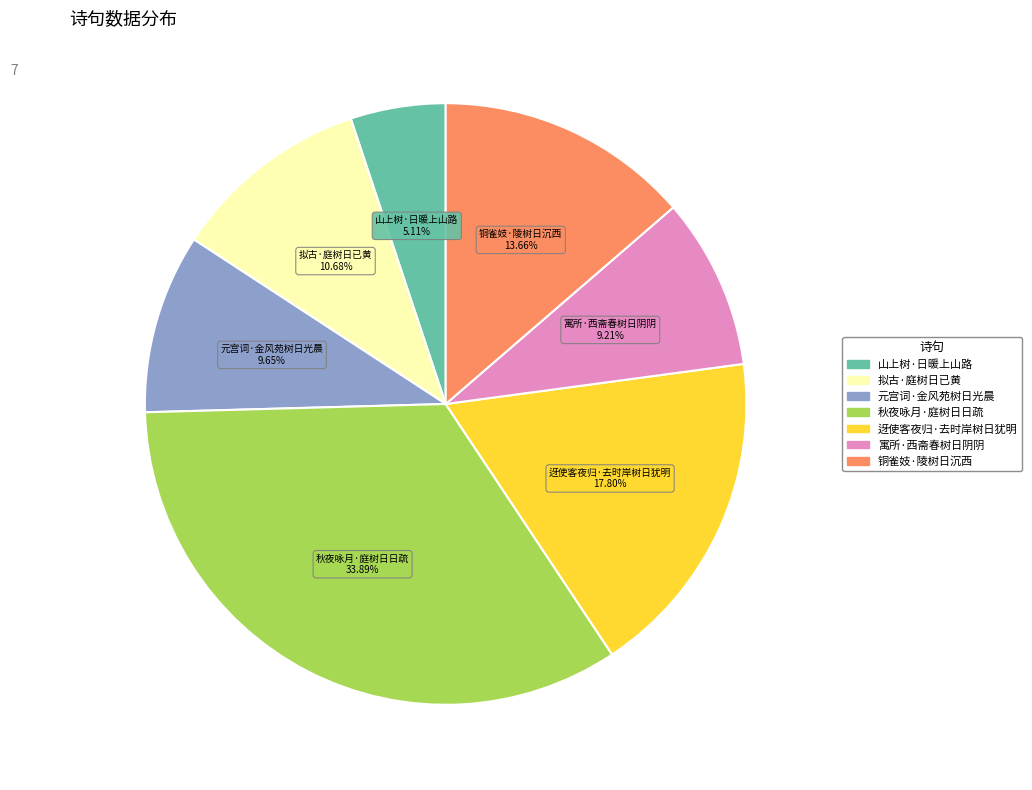

To the nearest percent, what is the difference between the largest and smallest slice percentages?

29%